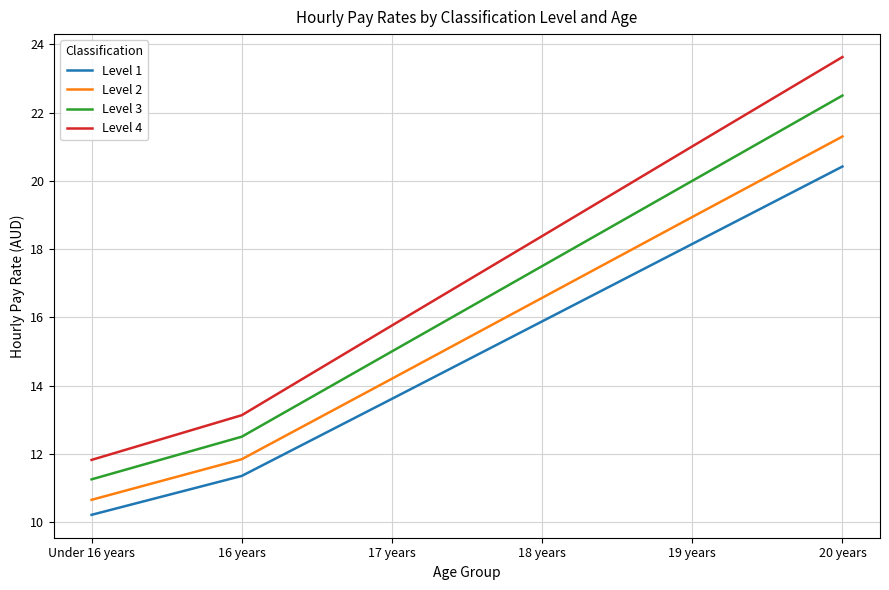

True or false: Level 2 has more than 0 points higher than both neighbors.

False